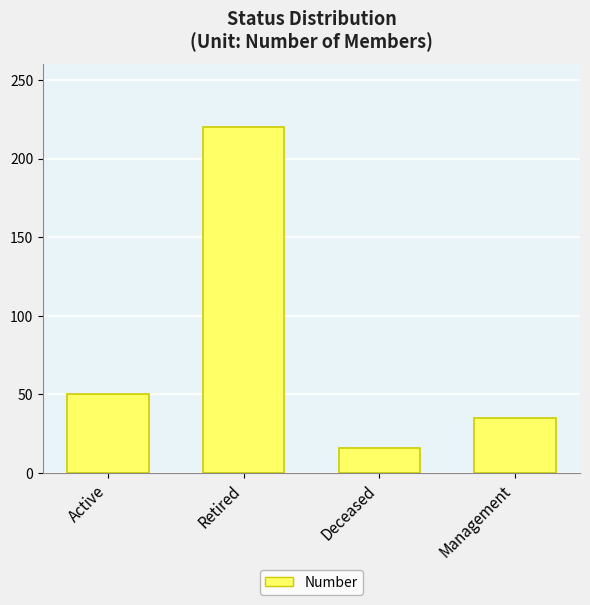

Reading right to left, list all the values displayed in this chart.

35	16	220	50